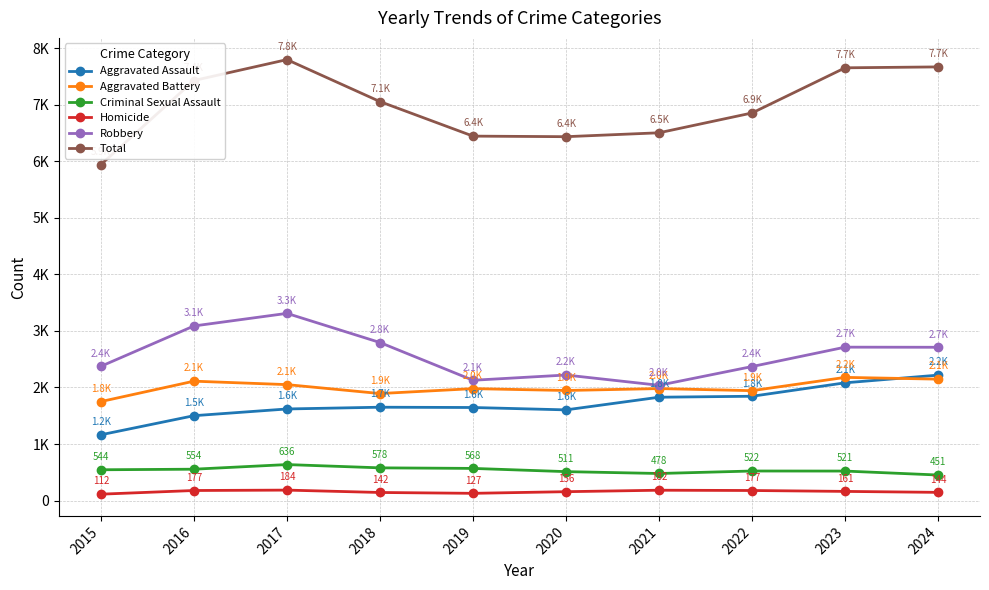

Is this an area chart (filled region under the line)?

No